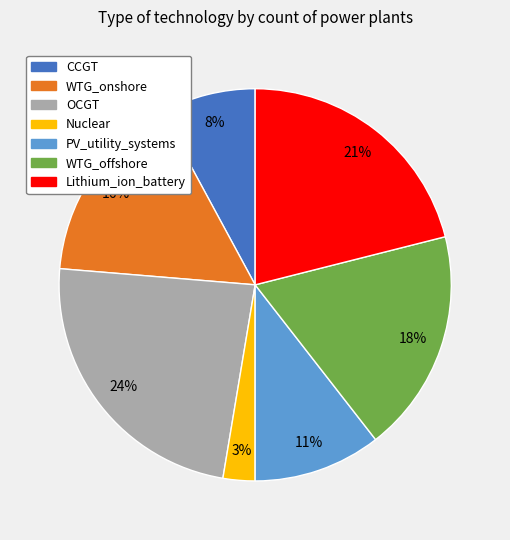

How many segments does this pie chart have?

7